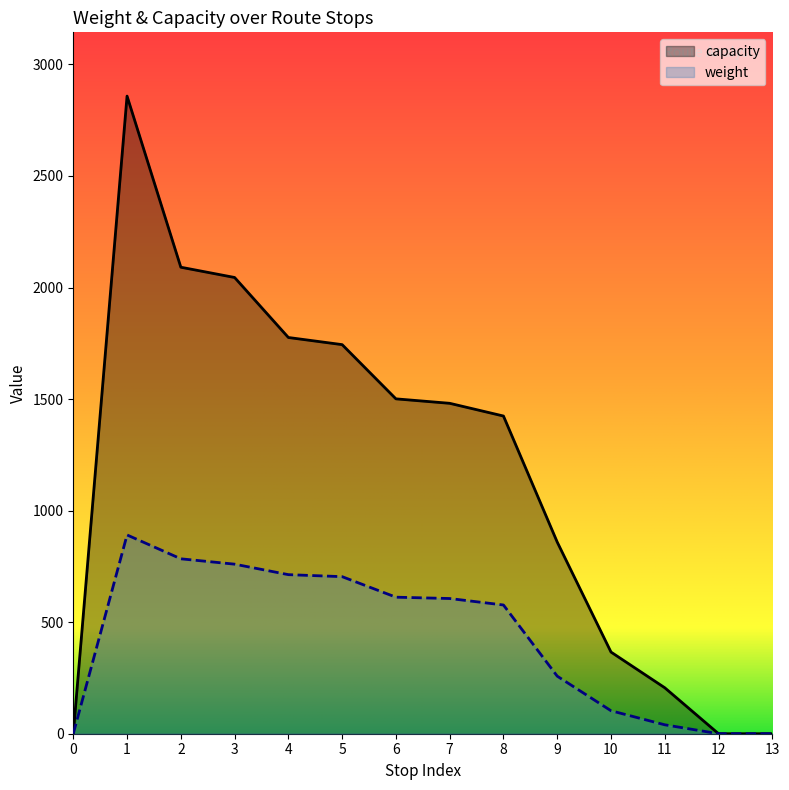

At which category is the sum across all series the highest?

1